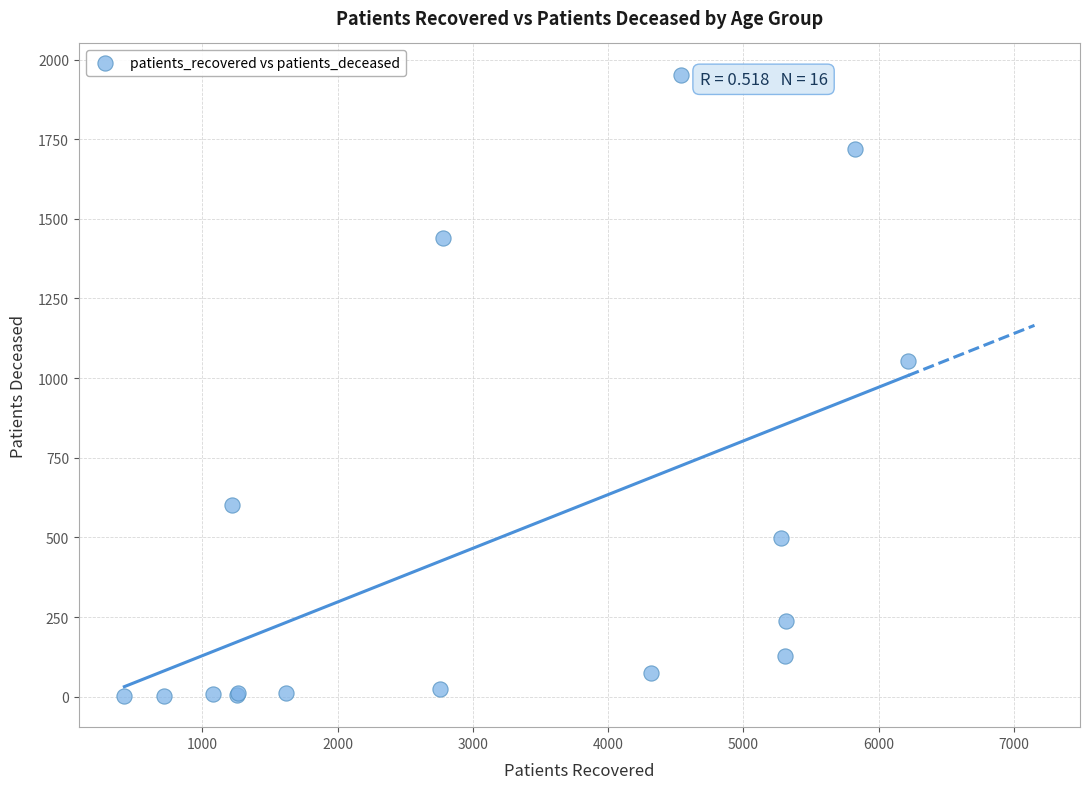

What Y value in the scatter plot is closest to 977?

1054